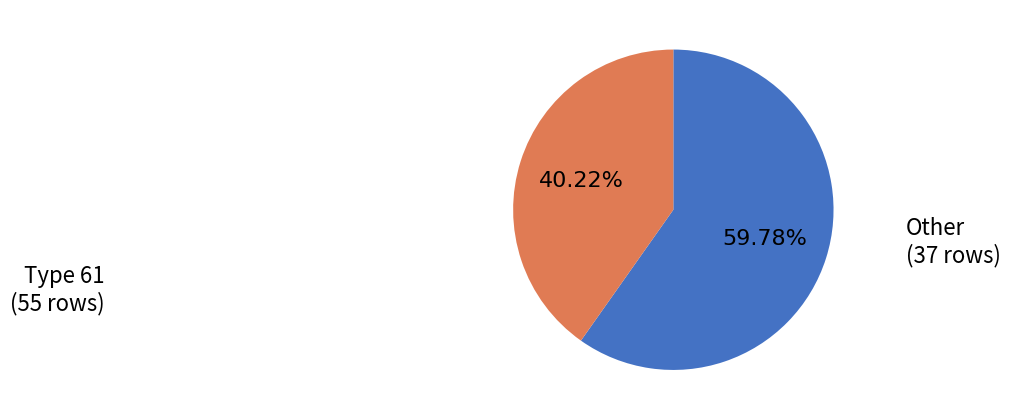

Count the number of slices in the pie.

2